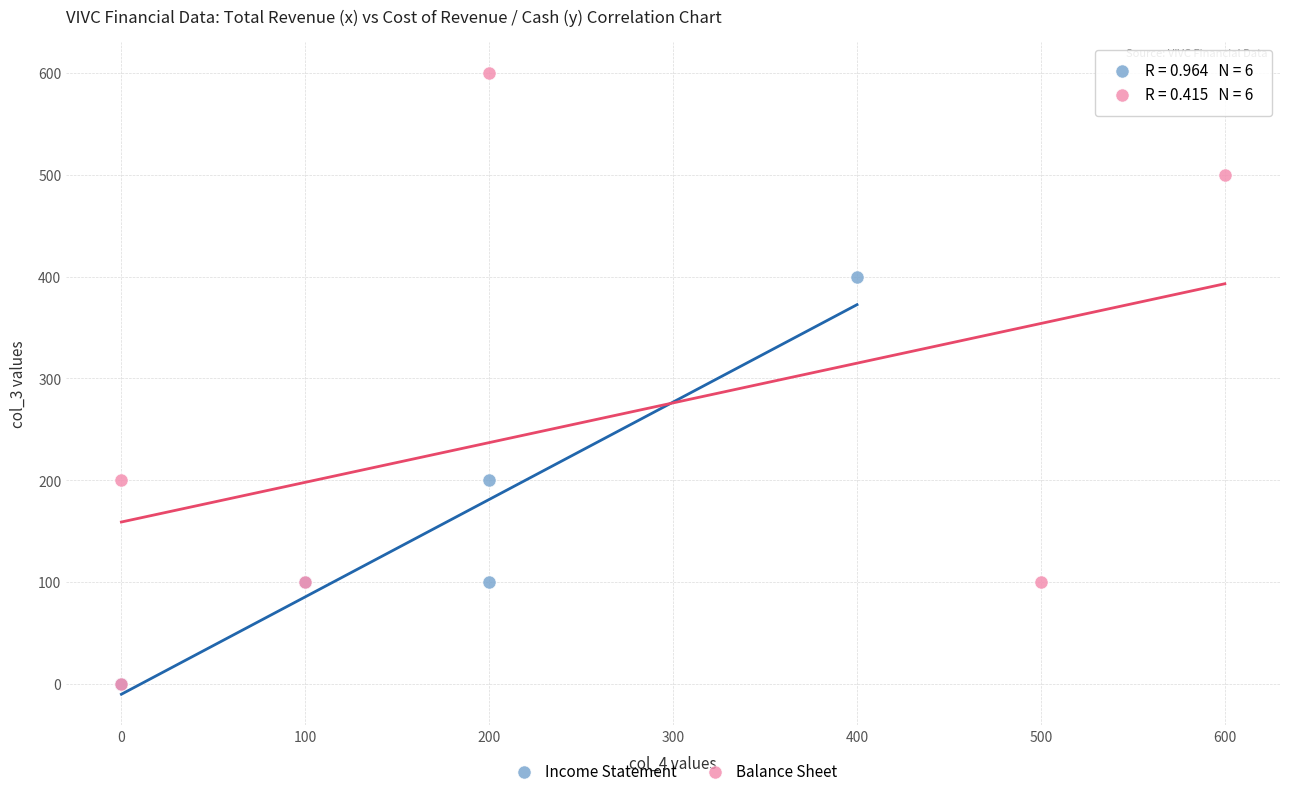

Which series has the largest Y range (max minus min)?

Balance Sheet